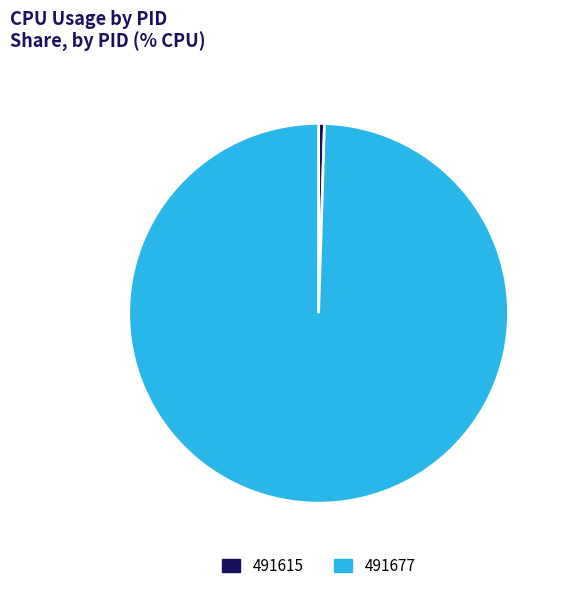

Is the sum of 491677 and 491615 greater than half?

Yes